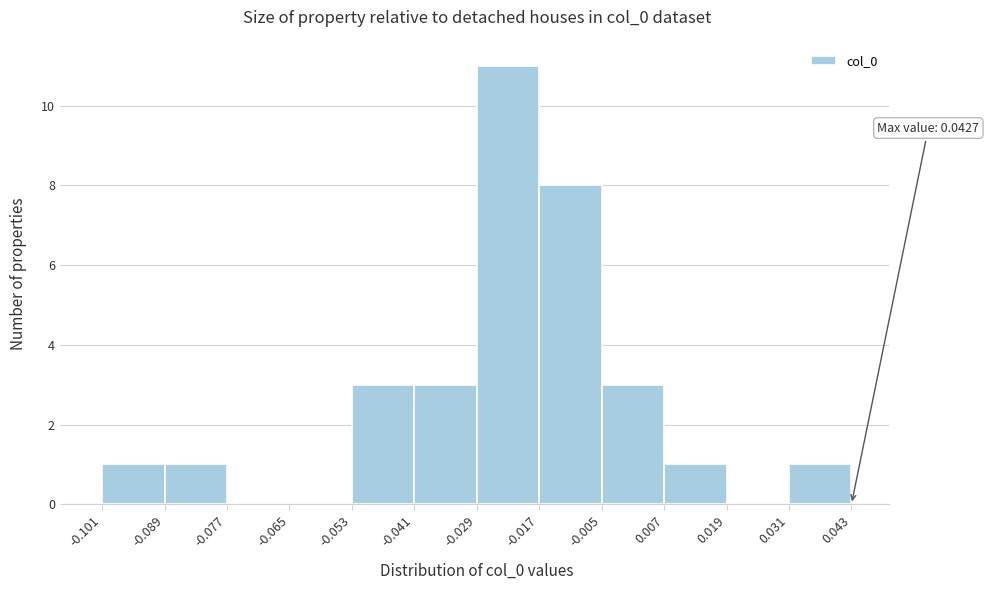

Which range on the x-axis has the tallest bar?

-0.029 to -0.017